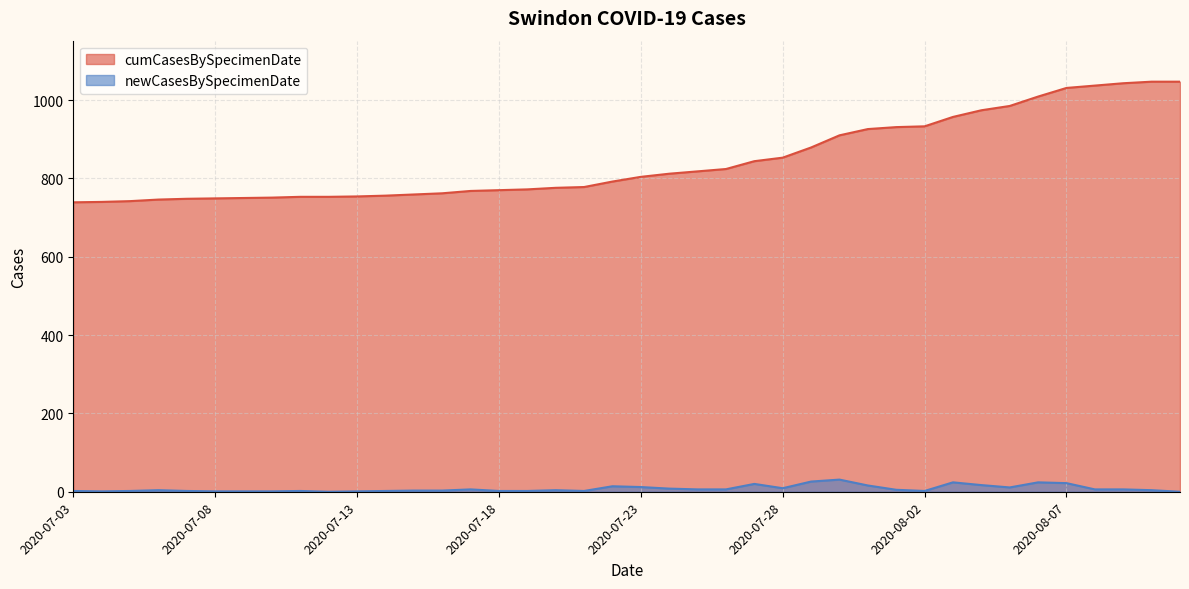

What is the value of the newCasesBySpecimenDate point at the 23rd from the left?

4